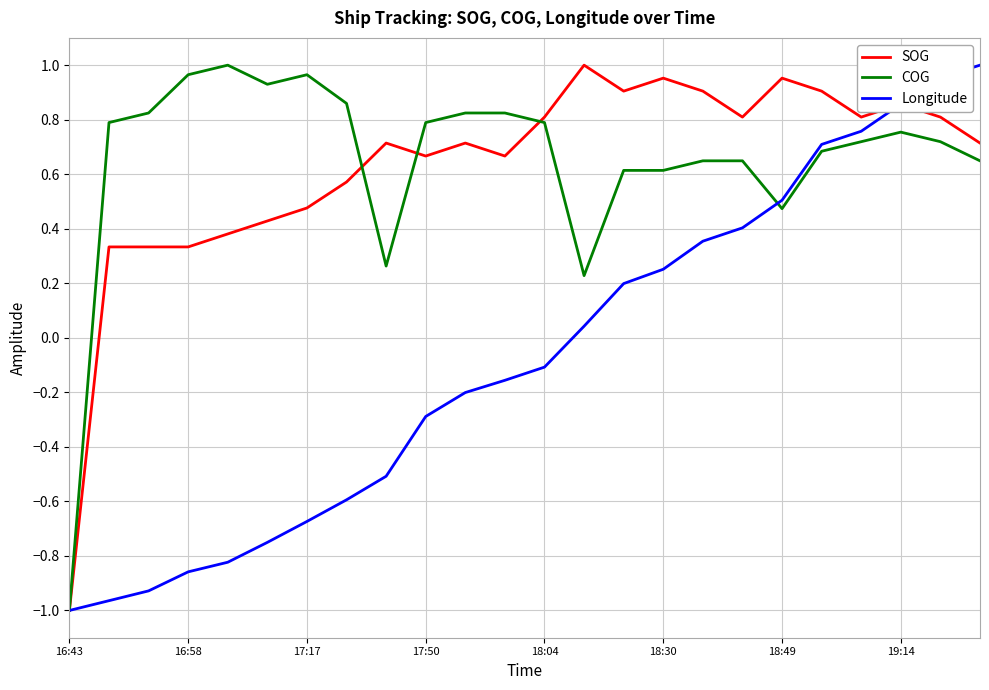

How many intersections are there between Longitude and COG?

1